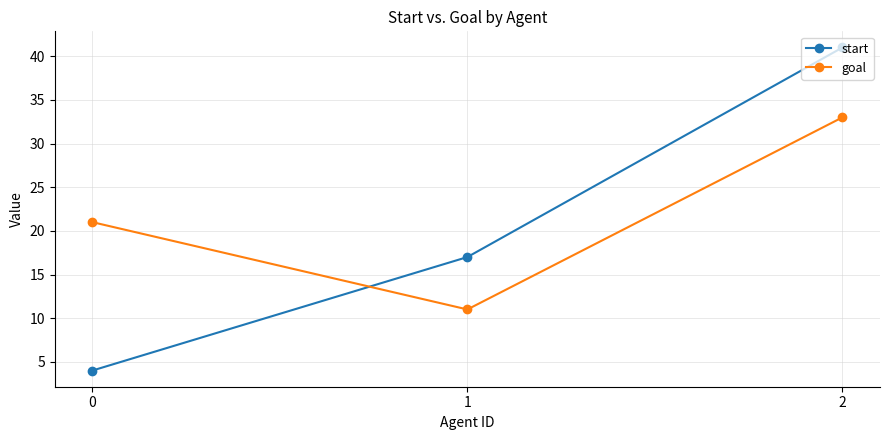

Reading right to left, list all the values displayed in this chart.

start: 41	17	4
goal: 33	11	21